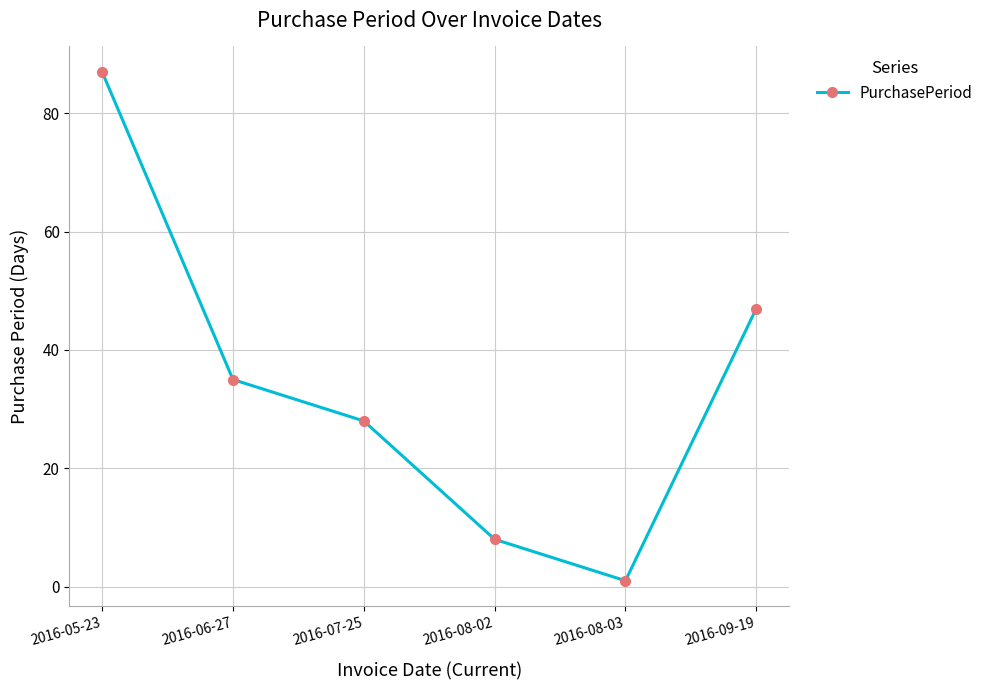

How many series are shown in this chart?

1